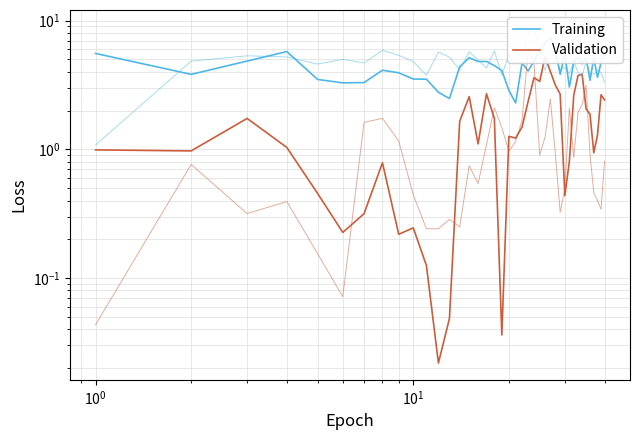

Rank the series by their average value, from highest to lowest.

Training, Validation